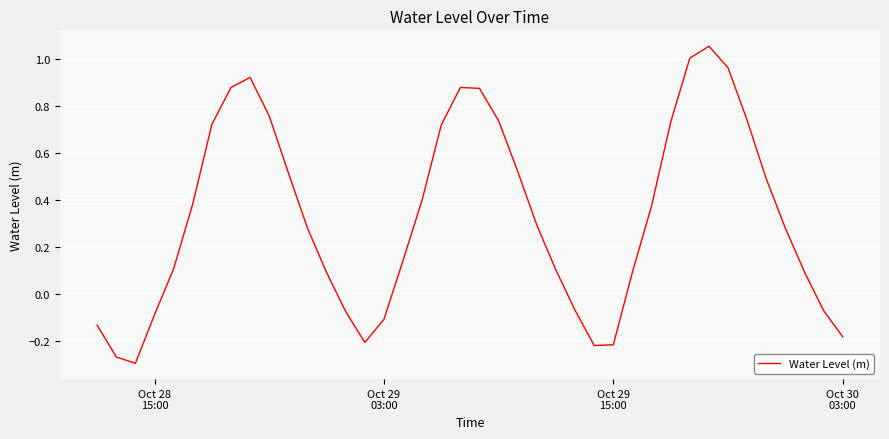

What is the difference between the maximum and minimum values?

1.4